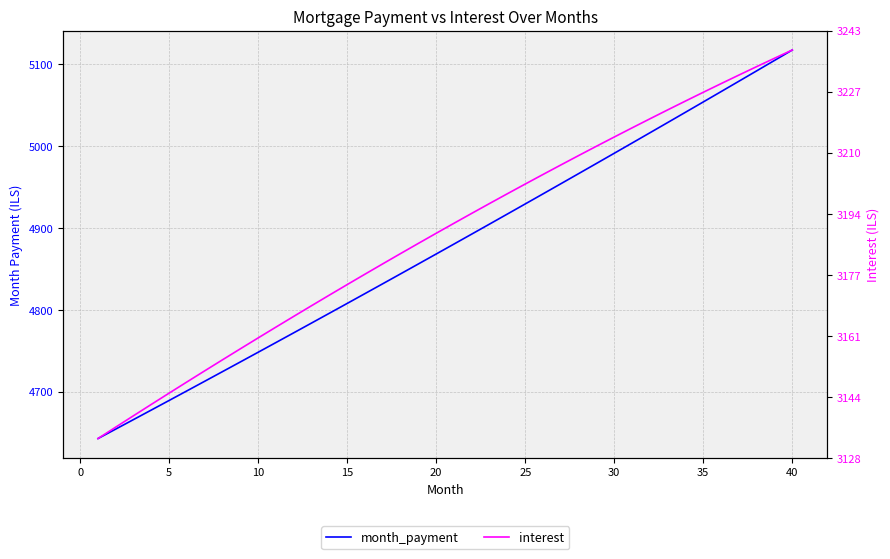

True or false: interest and month_payment cross at least once.

False